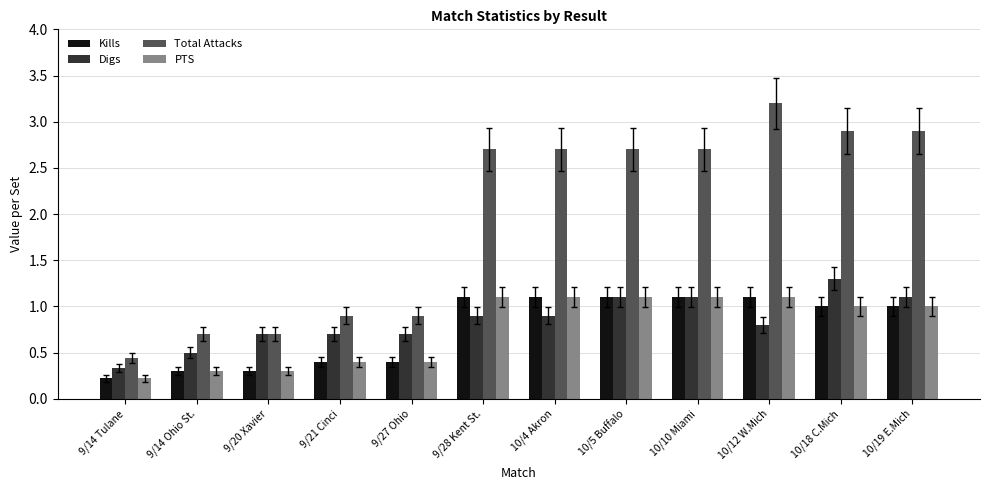

How many data points in Total Attacks are less than 2?

5